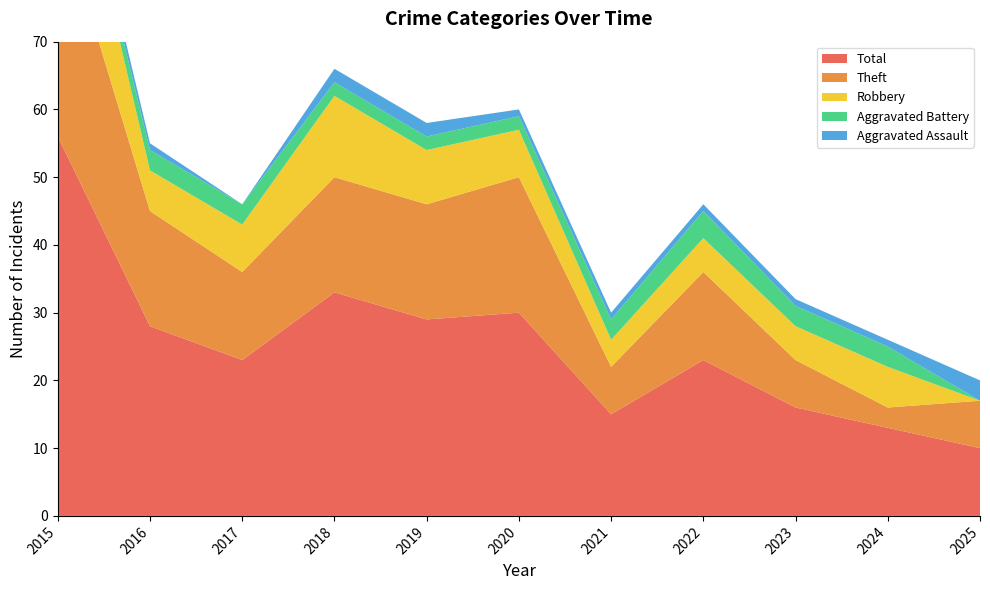

Reading left to right, list all the values displayed in this chart.

Total: 56	28	23	33	29	30	15	23	16	13	10
Theft: 34	17	13	17	17	20	7	13	7	3	7
Robbery: 19	6	7	12	8	7	4	5	5	6	0
Aggravated Battery: 1	3	3	2	2	2	3	4	3	3	0
Aggravated Assault: 2	1	0	2	2	1	1	1	1	1	3